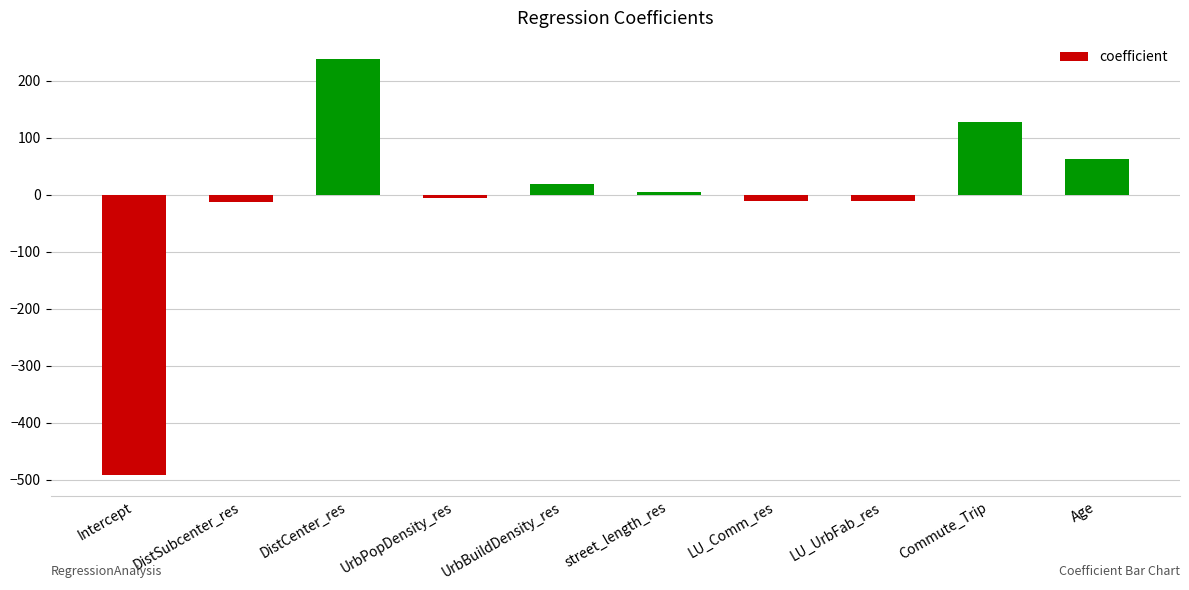

Is it true that the value at UrbBuildDensity_res is 18.9?

True